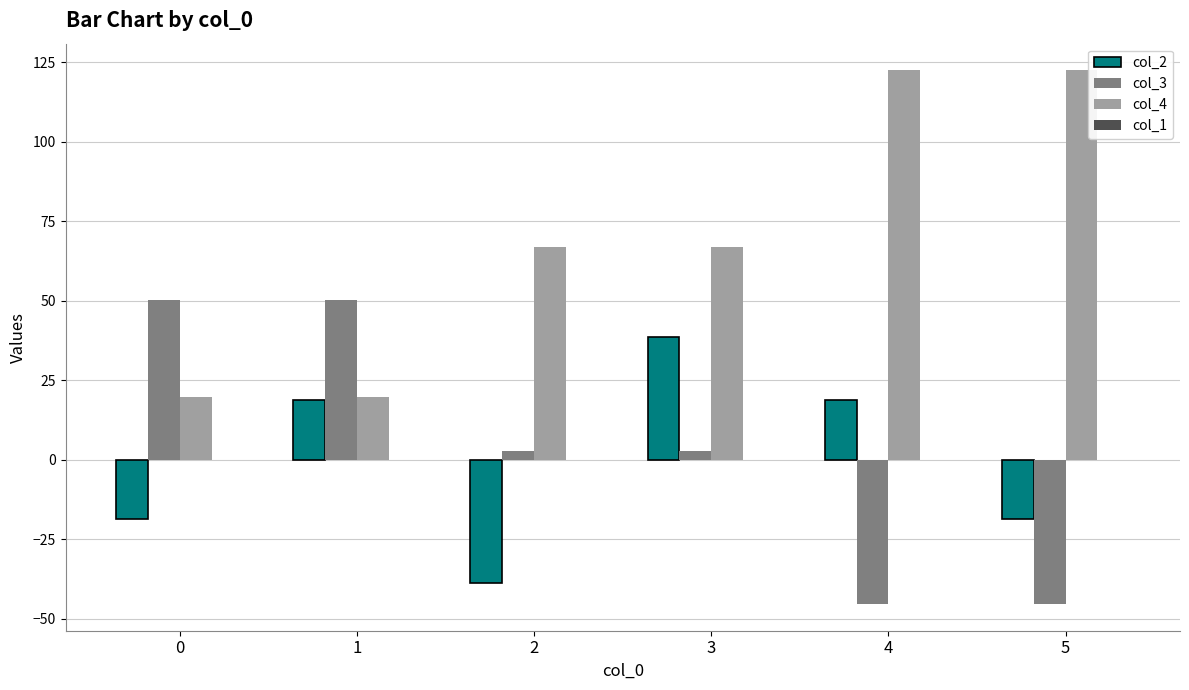

The col_4 series shows 19.7 at 0. True or false?

True